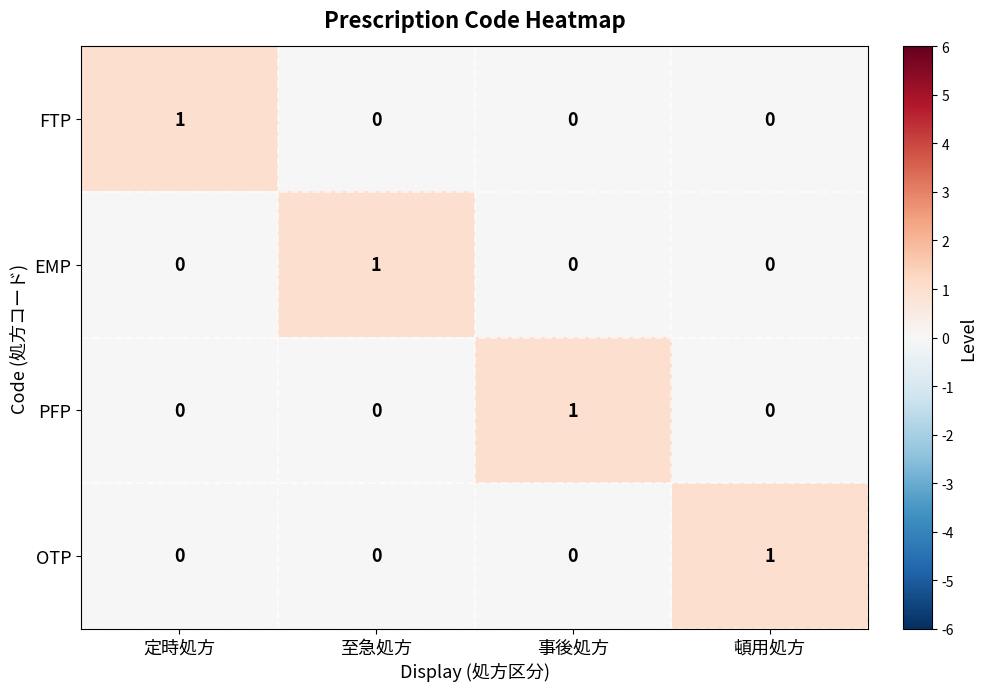

How many values in the EMP series exceed 0?

1